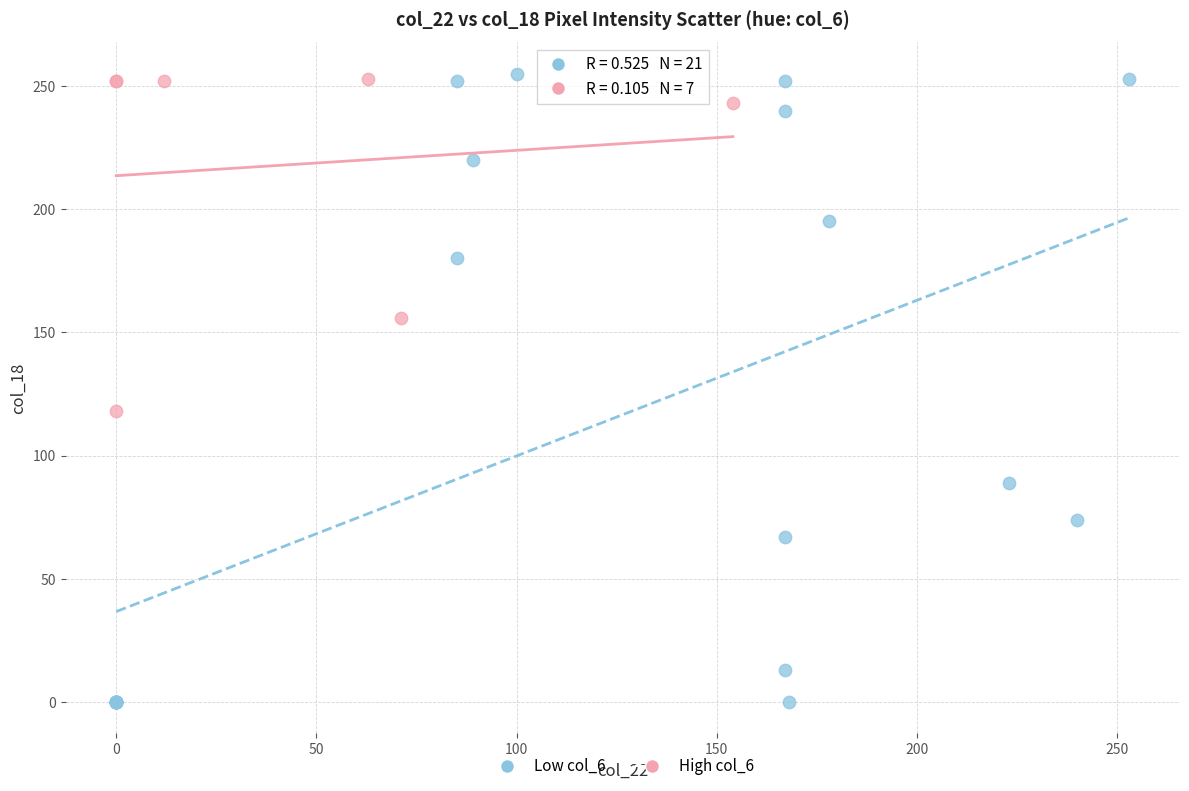

What are all the series names shown in the legend?

Low col_6, High col_6